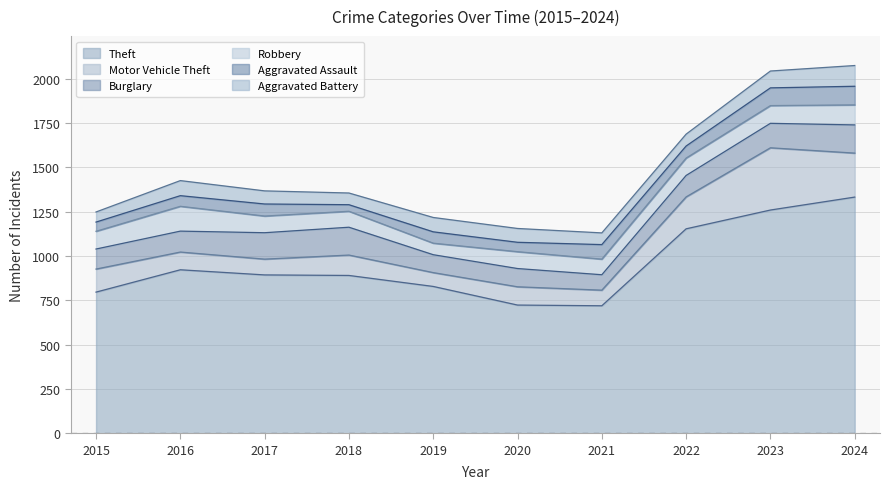

How many data points in Robbery are above 98?

4